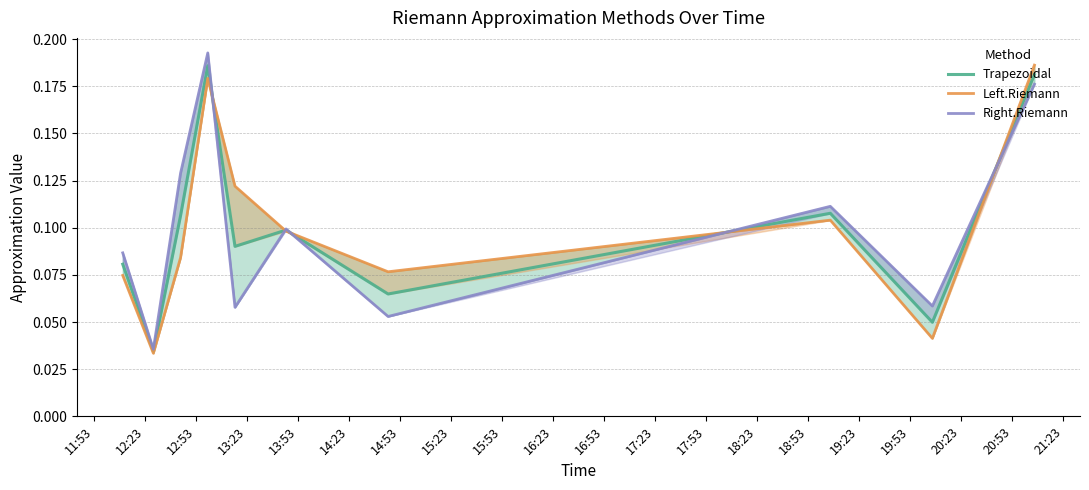

The Left.Riemann series shows 0.1 at 16:23. True or false?

False